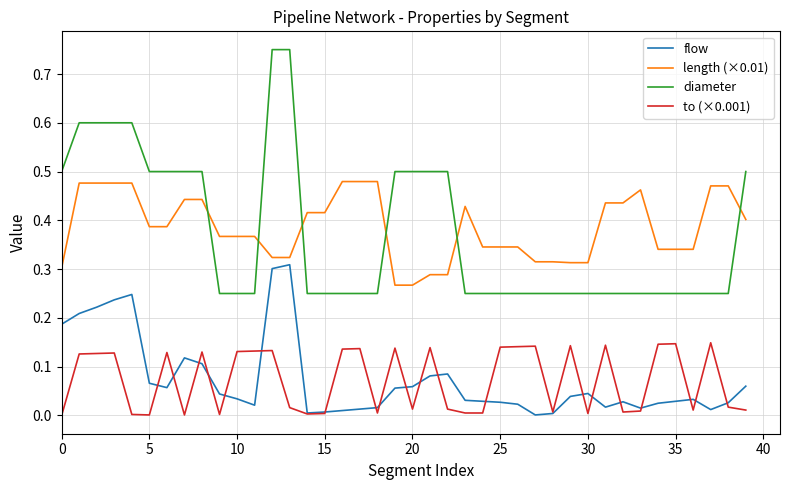

Which series ends up on top after the final intersection of diameter and length (×0.01)?

diameter